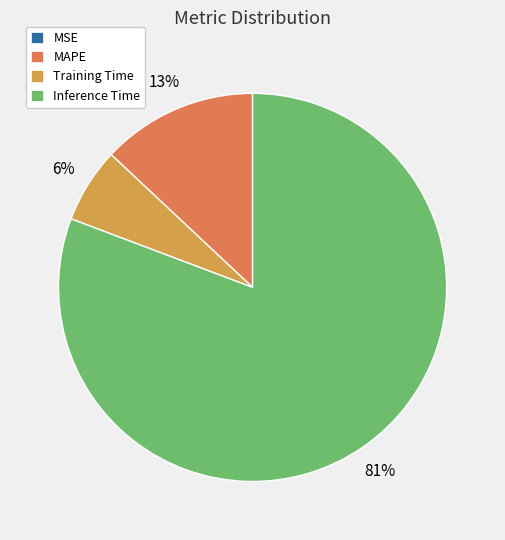

What is the majority slice?

Inference Time